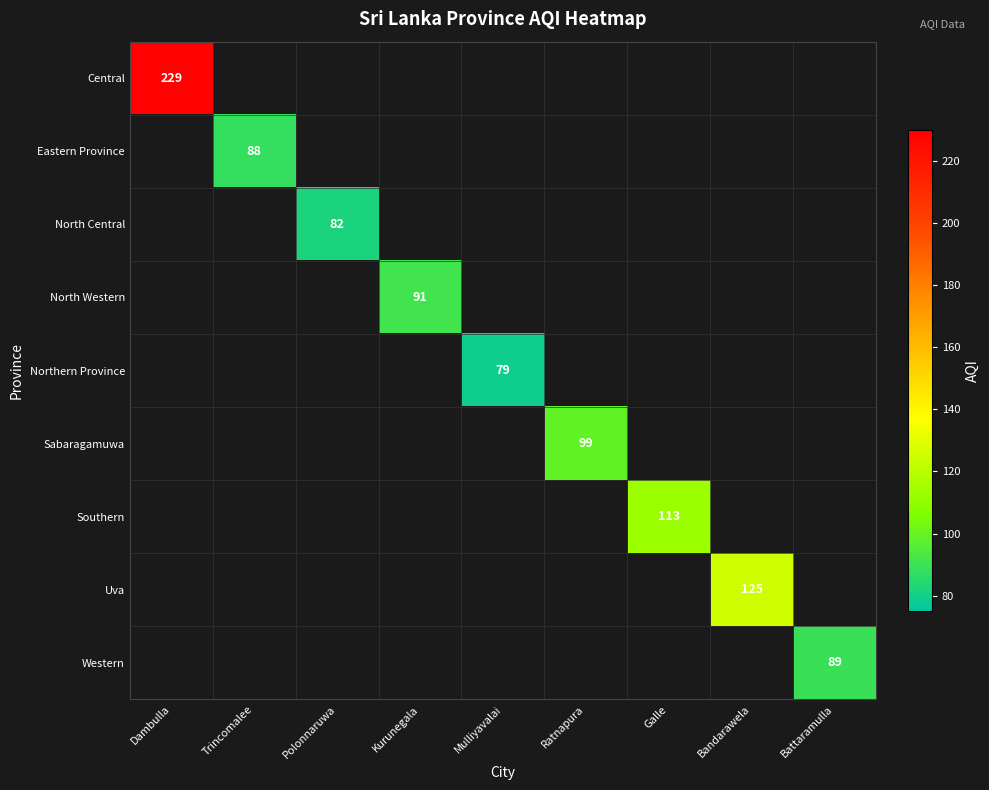

How many categories are shown in the chart?

9